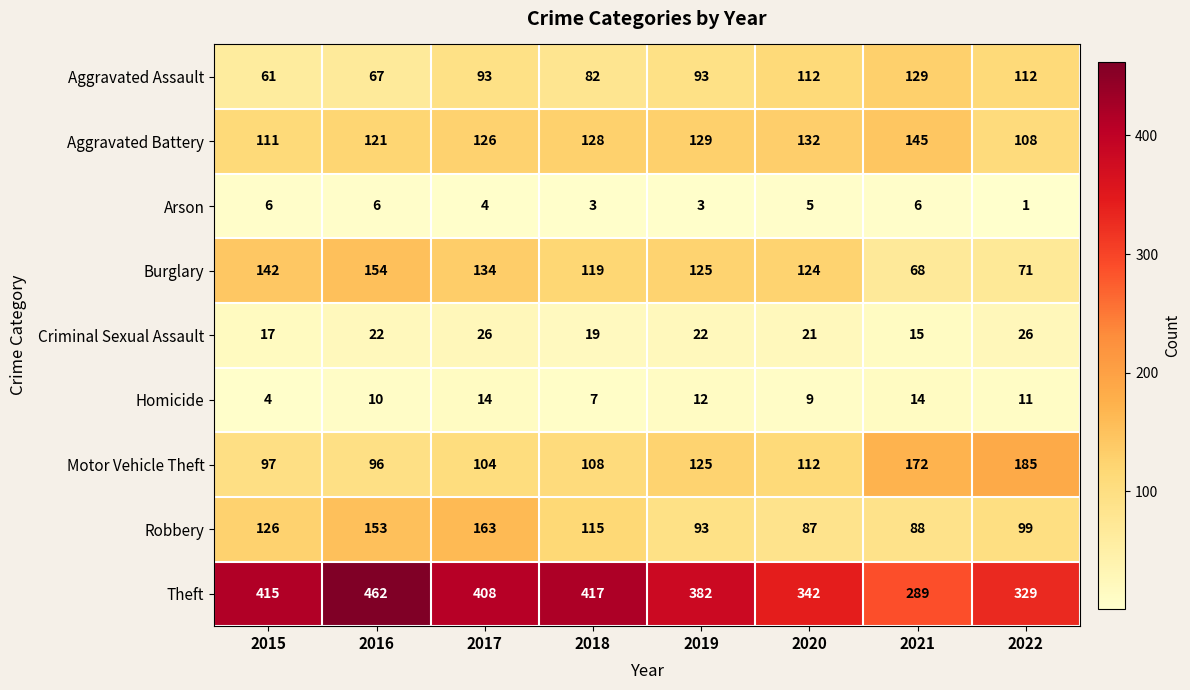

What value does the Criminal Sexual Assault series have at 2022?

26